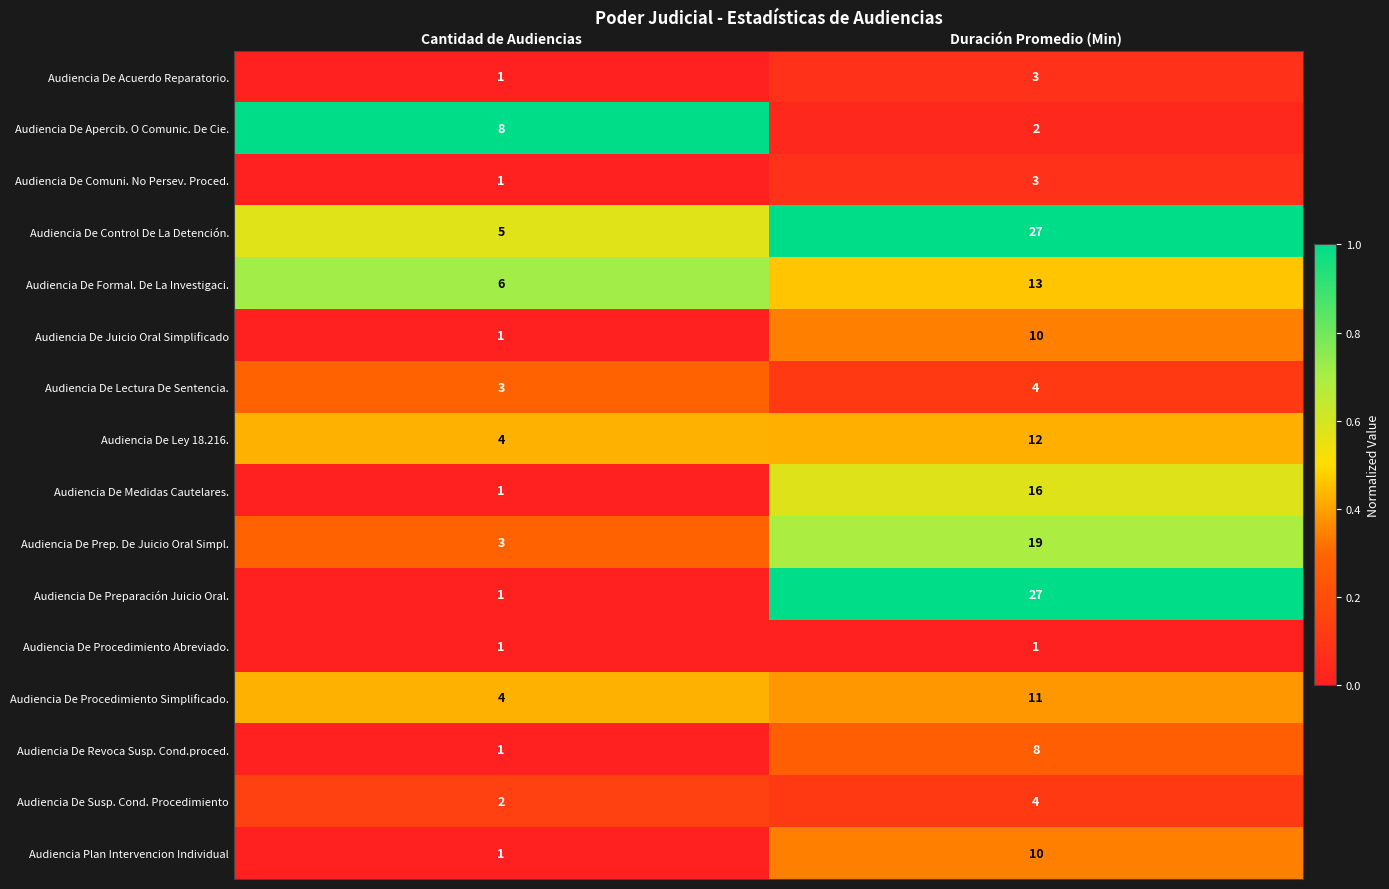

What is the sum of all Audiencia De Susp. Cond. Procedimiento values?

6